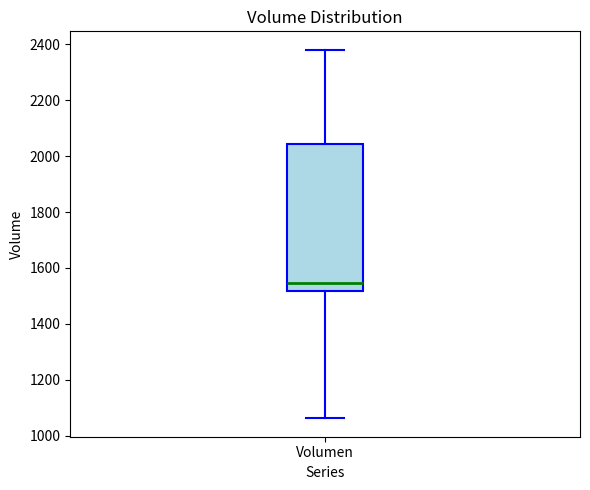

Read this box plot against the y-axis: the position of the median line, the range covered by the box, and the ends of both whiskers. The values are not printed on the chart, so give them approximately, as read against the axis.

median 1540, box 1520 to 2040, whiskers 1060 to 2380